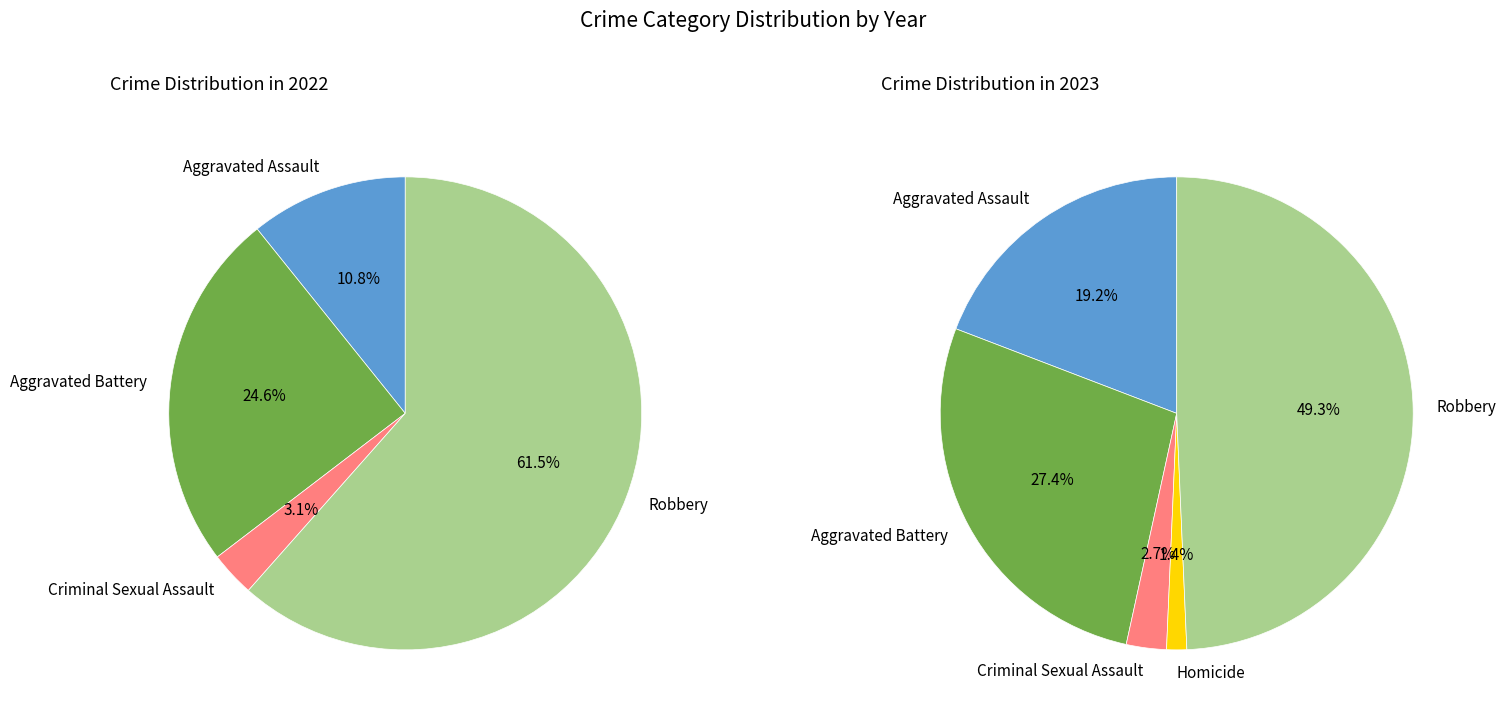

To the nearest percent, what percentage of the pie is Robbery?

62%